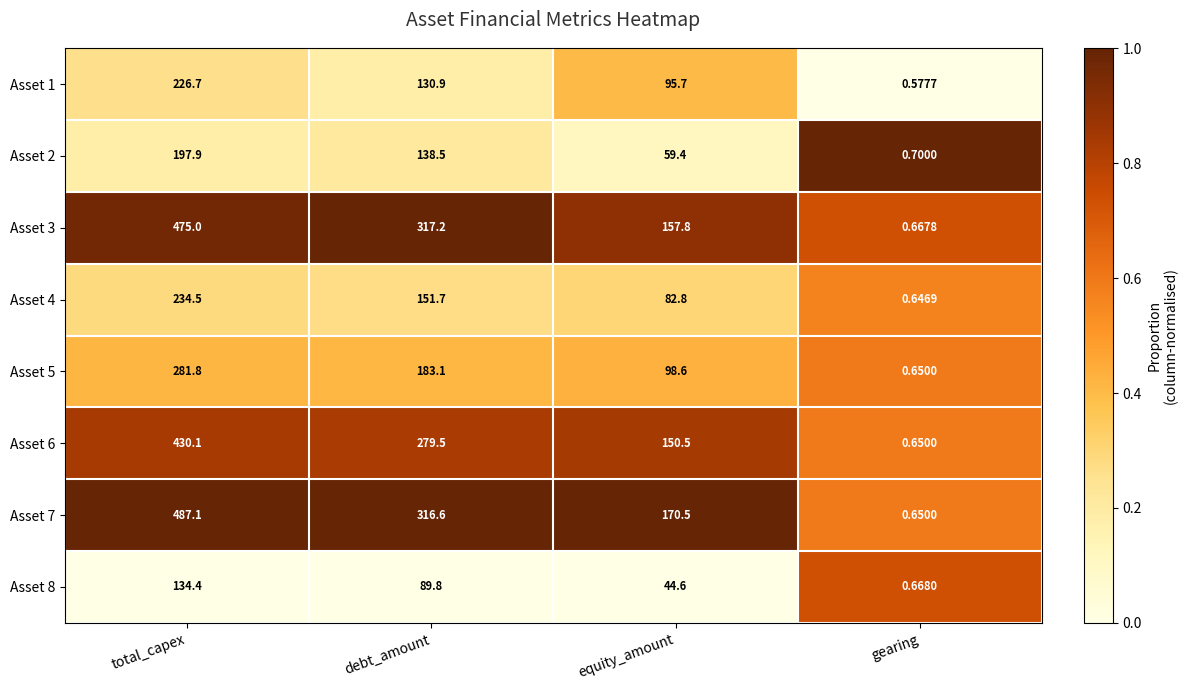

Which series has the largest total across all categories?

Asset 7